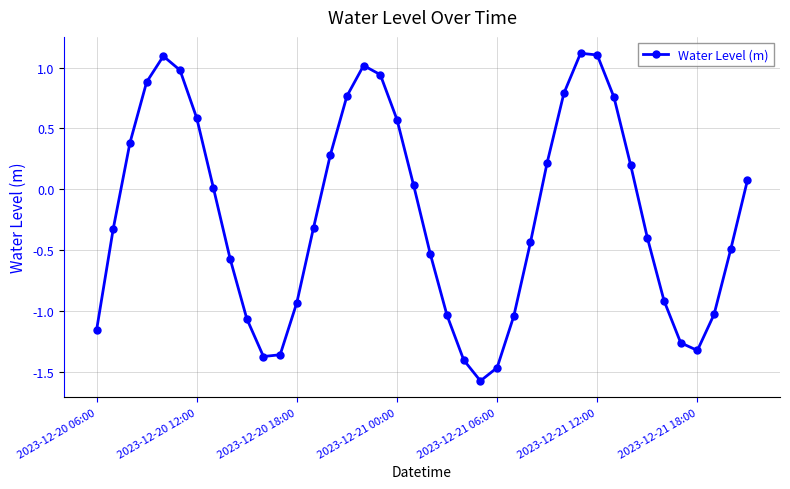

How many data points does each series have?

40